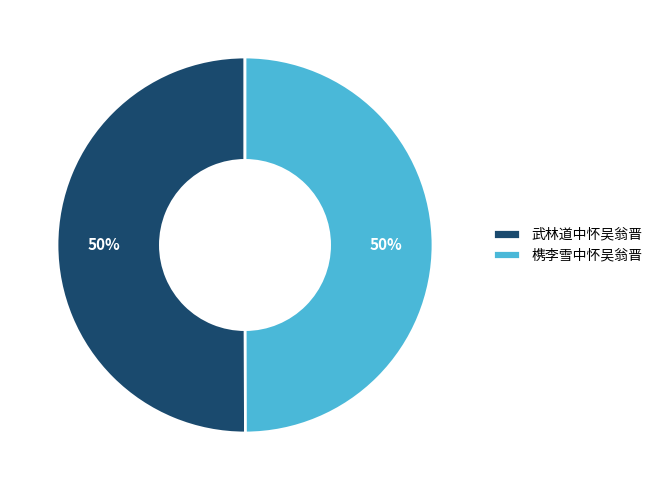

Do 槜李雪中怀吴翁晋 and 武林道中怀吴翁晋 together represent more than half of the pie?

Yes